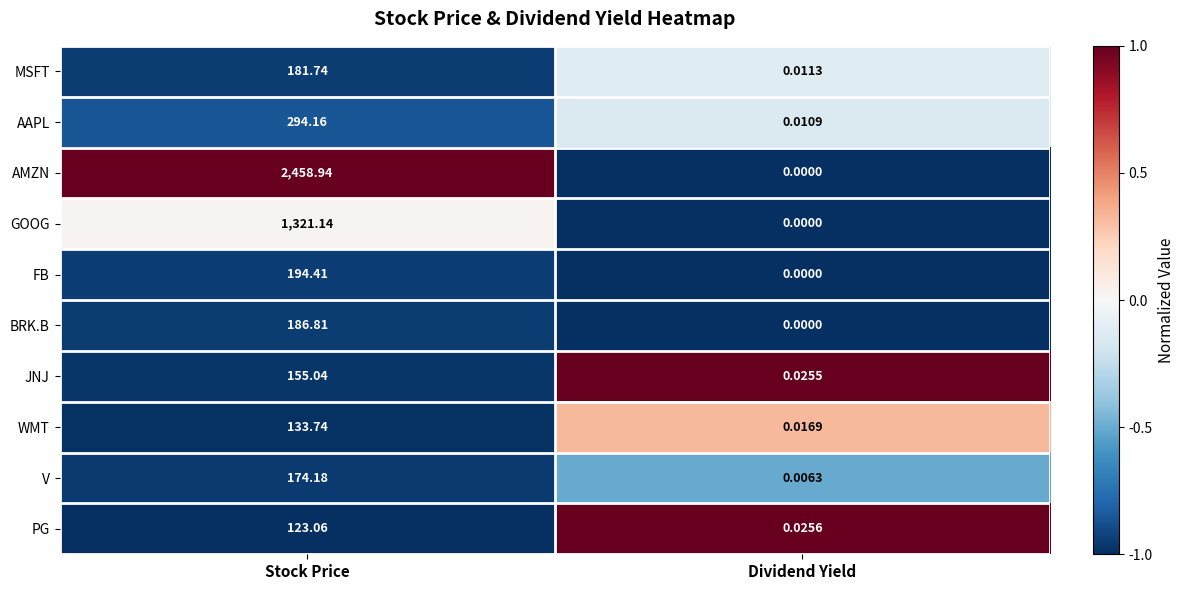

Where is AMZN nearest to the value 1229?

Dividend Yield